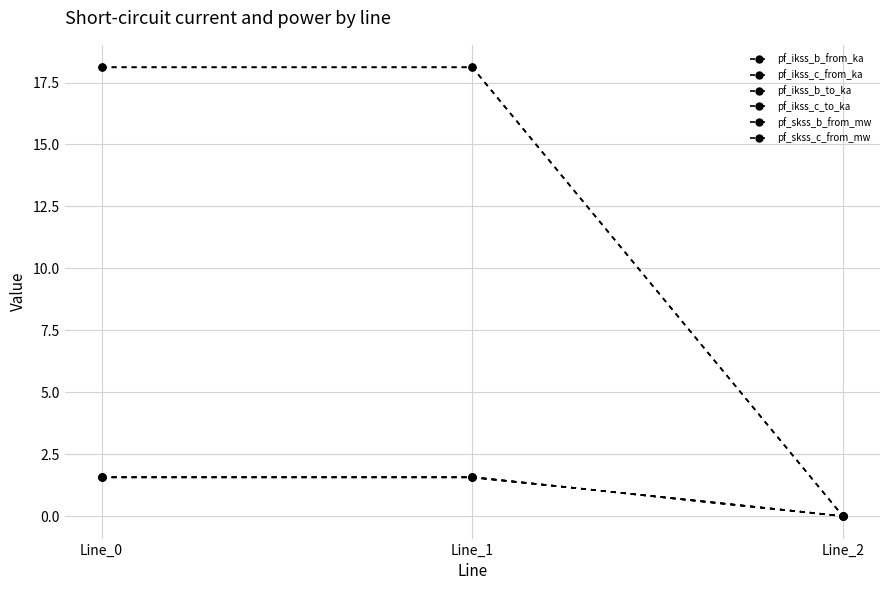

Where is pf_ikss_b_to_ka nearest to the value 0?

Line_2